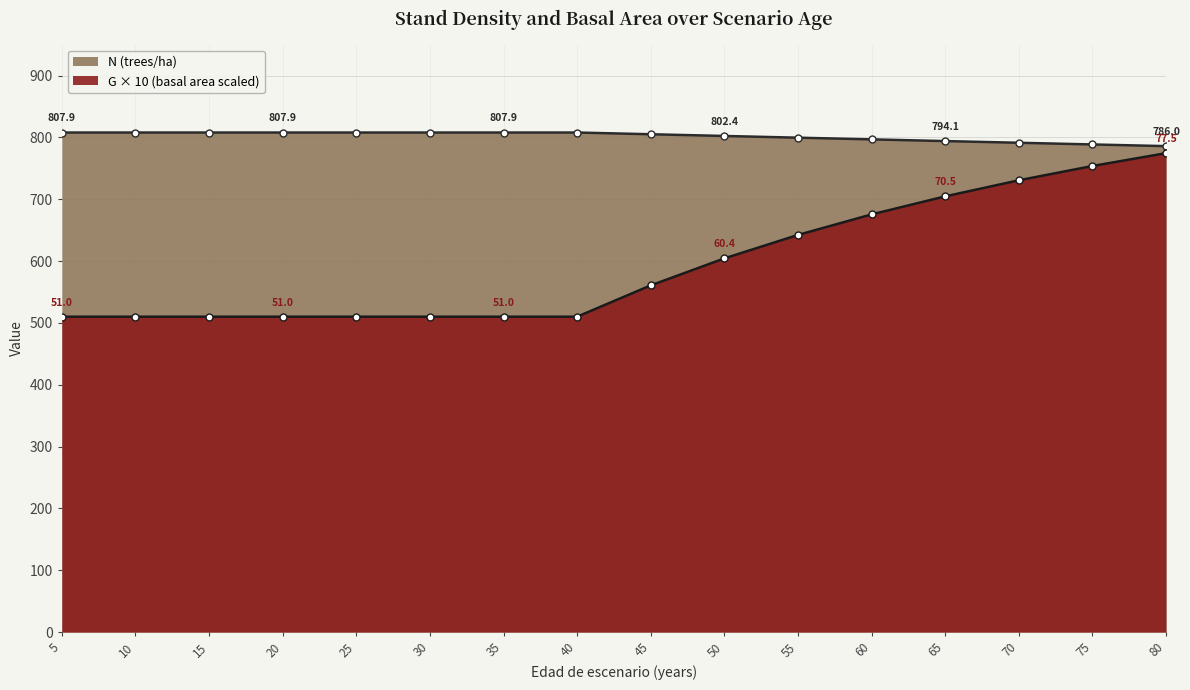

Is the value of N (trees/ha) at 5 greater than the value of G (basal area) at 60?

Yes